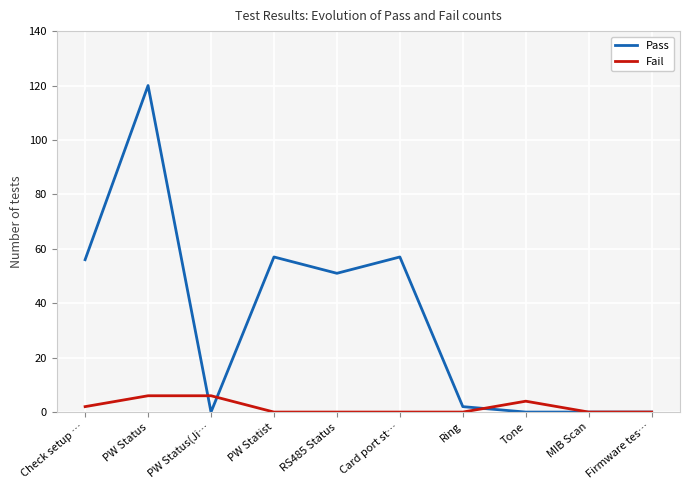

What position from the left is RS485 Status?

5